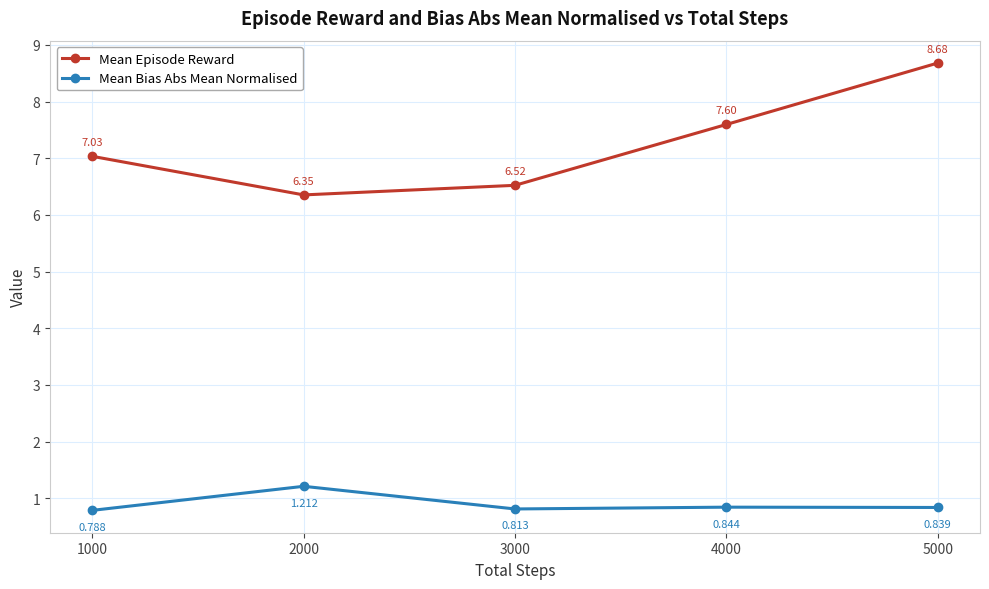

True or false: Mean Bias Abs Mean Normalised and Mean Episode Reward cross at least once.

False